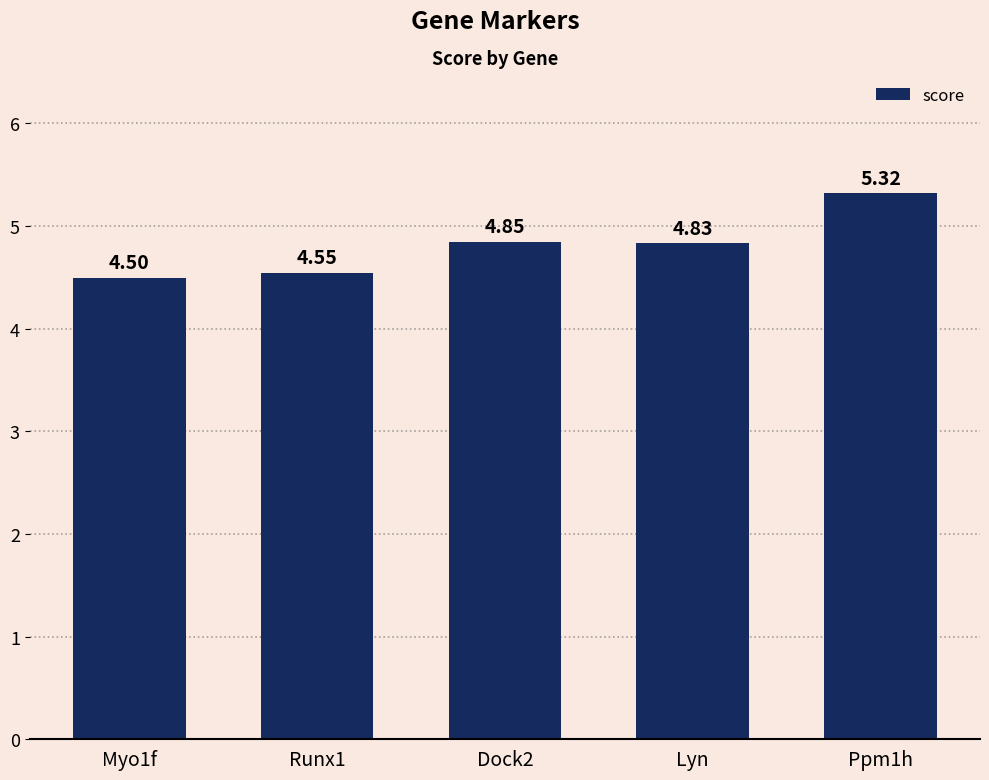

What is the greatest value displayed?

5.3